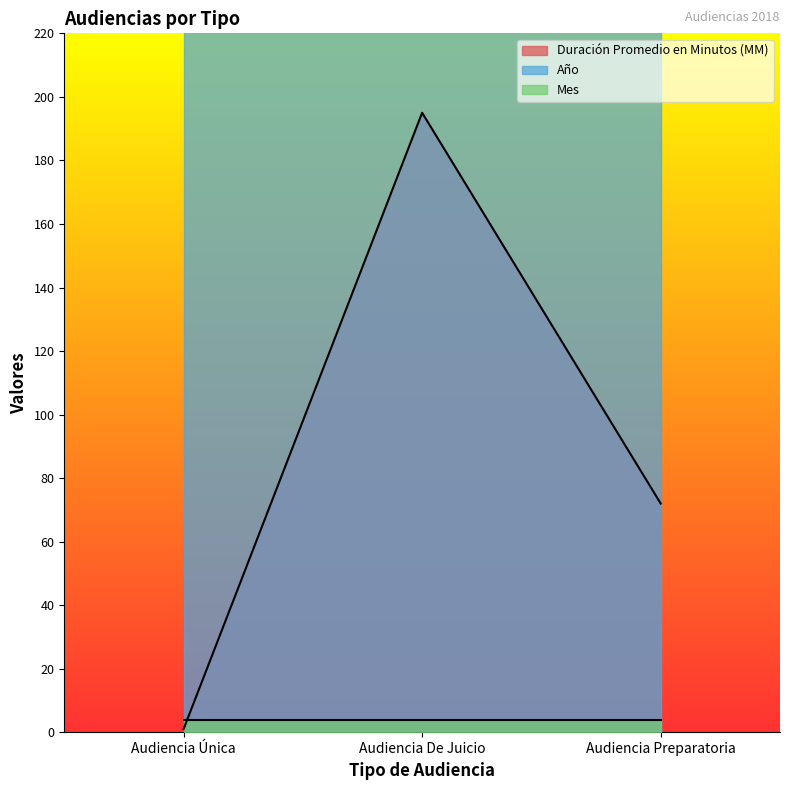

Where is Duración Promedio en Minutos (MM) nearest to the value 98?

Audiencia Preparatoria